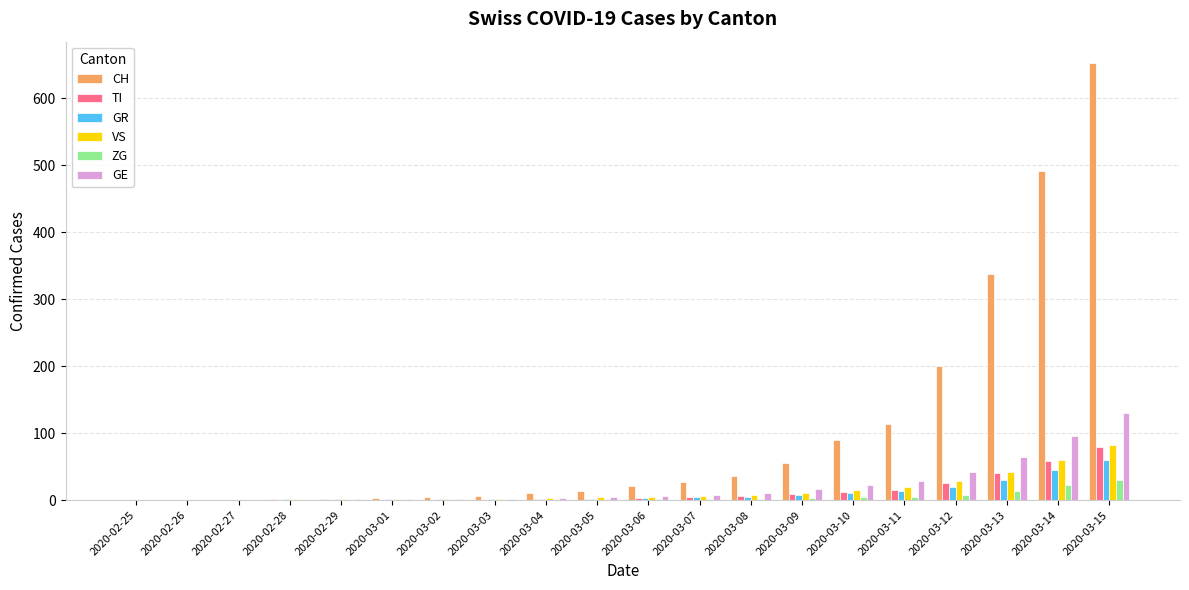

Is it true that VS equals 1 at 2020-03-02?

True